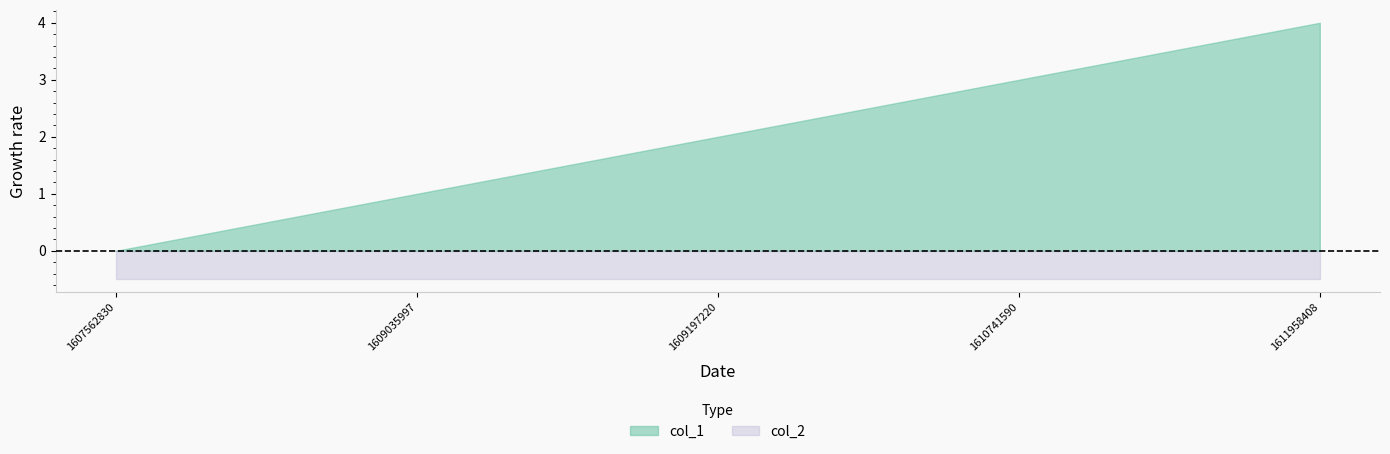

The value of col_2 at 1609035997 is 0.5. True or false?

True